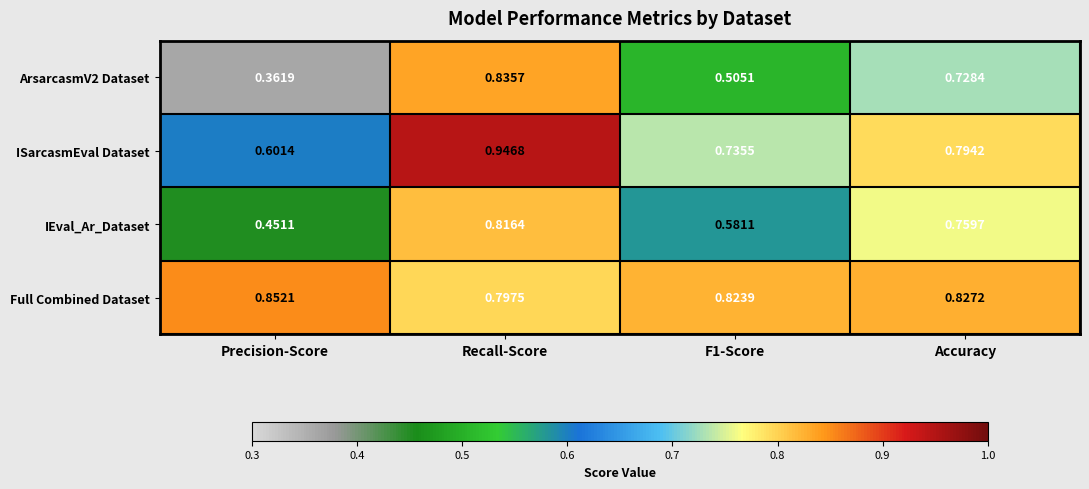

At which label is IEval_Ar_Dataset closest to 0?

Precision-Score